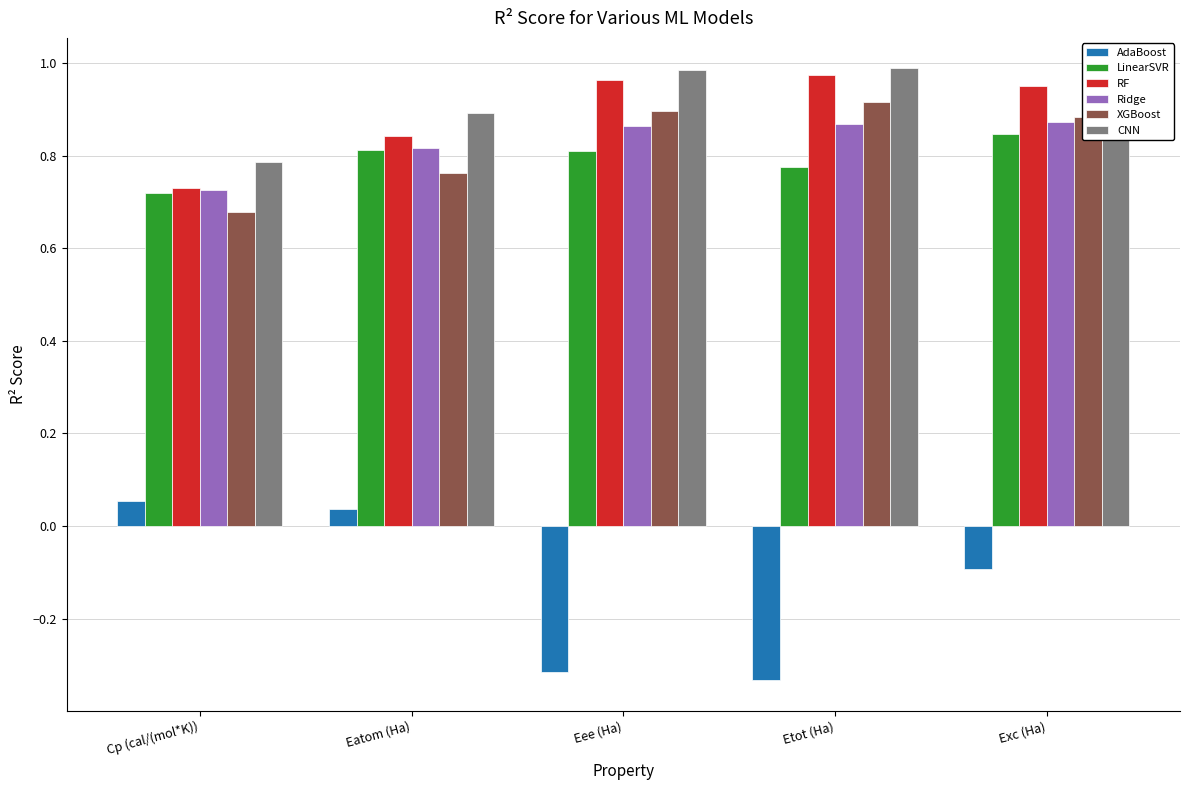

Where is Ridge nearest to the value 0?

Cp (cal/(mol*K))